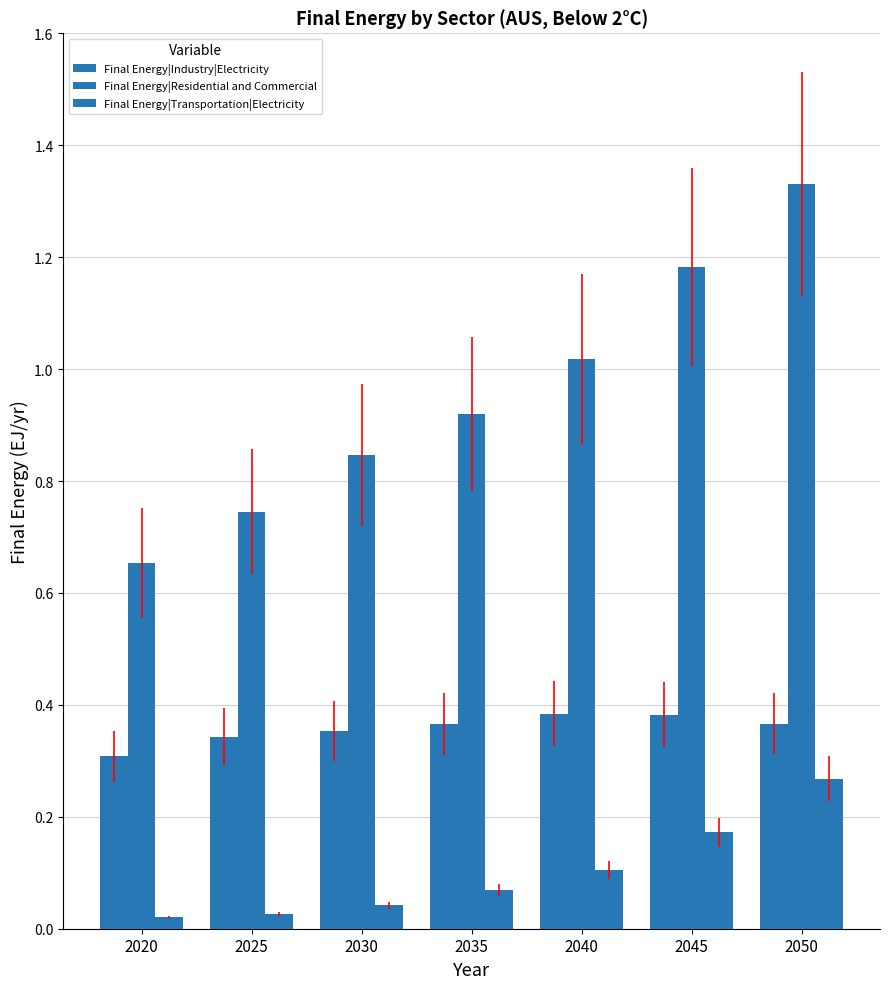

Does the chart contain any negative values?

No